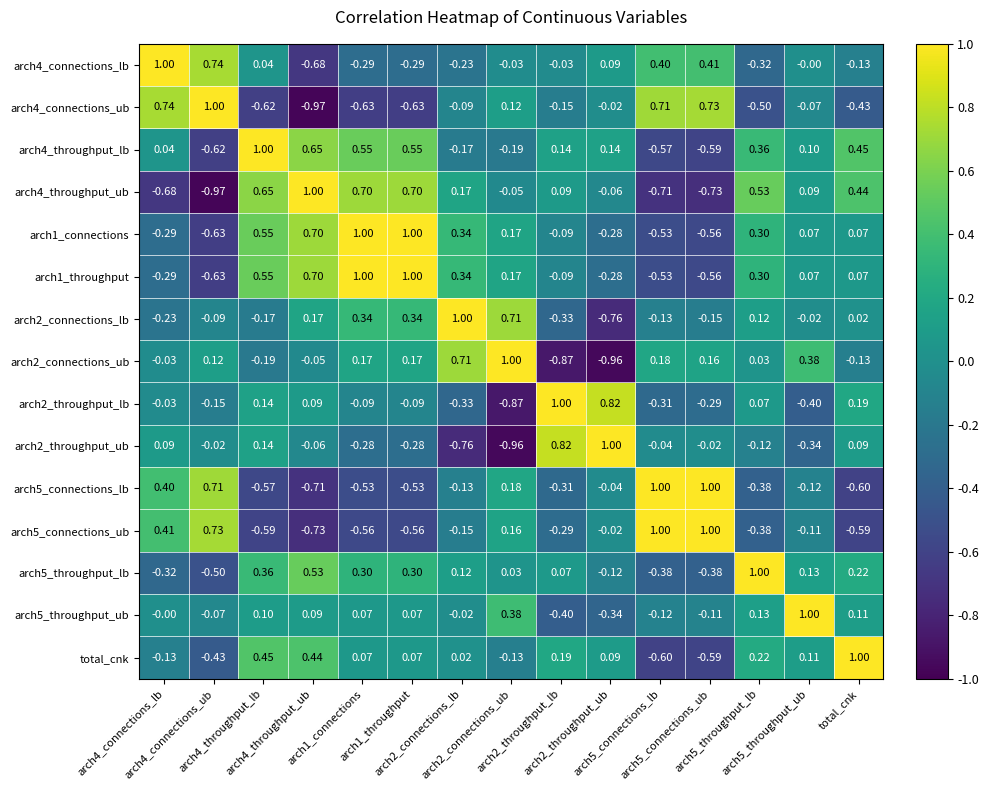

Reading left to right, list all the values displayed in this chart.

arch4_connections_lb: arch4_connections_lb=1.0	arch4_connections_ub=0.7	arch4_throughput_lb=0.0	arch4_throughput_ub=-0.7	arch1_connections=-0.3	arch1_throughput=-0.3	arch2_connections_lb=-0.2	arch2_connections_ub=-0.0	arch2_throughput_lb=-0.0	arch2_throughput_ub=0.1	arch5_connections_lb=0.4	arch5_connections_ub=0.4	arch5_throughput_lb=-0.3	arch5_throughput_ub=-0.0	total_cnk=-0.1
arch4_connections_ub: arch4_connections_lb=0.7	arch4_connections_ub=1.0	arch4_throughput_lb=-0.6	arch4_throughput_ub=-1.0	arch1_connections=-0.6	arch1_throughput=-0.6	arch2_connections_lb=-0.1	arch2_connections_ub=0.1	arch2_throughput_lb=-0.1	arch2_throughput_ub=-0.0	arch5_connections_lb=0.7	arch5_connections_ub=0.7	arch5_throughput_lb=-0.5	arch5_throughput_ub=-0.1	total_cnk=-0.4
arch4_throughput_lb: arch4_connections_lb=0.0	arch4_connections_ub=-0.6	arch4_throughput_lb=1.0	arch4_throughput_ub=0.7	arch1_connections=0.6	arch1_throughput=0.6	arch2_connections_lb=-0.2	arch2_connections_ub=-0.2	arch2_throughput_lb=0.1	arch2_throughput_ub=0.1	arch5_connections_lb=-0.6	arch5_connections_ub=-0.6	arch5_throughput_lb=0.4	arch5_throughput_ub=0.1	total_cnk=0.5
arch4_throughput_ub: arch4_connections_lb=-0.7	arch4_connections_ub=-1.0	arch4_throughput_lb=0.7	arch4_throughput_ub=1.0	arch1_connections=0.7	arch1_throughput=0.7	arch2_connections_lb=0.2	arch2_connections_ub=-0.1	arch2_throughput_lb=0.1	arch2_throughput_ub=-0.1	arch5_connections_lb=-0.7	arch5_connections_ub=-0.7	arch5_throughput_lb=0.5	arch5_throughput_ub=0.1	total_cnk=0.4
arch1_connections: arch4_connections_lb=-0.3	arch4_connections_ub=-0.6	arch4_throughput_lb=0.6	arch4_throughput_ub=0.7	arch1_connections=1.0	arch1_throughput=1.0	arch2_connections_lb=0.3	arch2_connections_ub=0.2	arch2_throughput_lb=-0.1	arch2_throughput_ub=-0.3	arch5_connections_lb=-0.5	arch5_connections_ub=-0.6	arch5_throughput_lb=0.3	arch5_throughput_ub=0.1	total_cnk=0.1
arch1_throughput: arch4_connections_lb=-0.3	arch4_connections_ub=-0.6	arch4_throughput_lb=0.6	arch4_throughput_ub=0.7	arch1_connections=1.0	arch1_throughput=1.0	arch2_connections_lb=0.3	arch2_connections_ub=0.2	arch2_throughput_lb=-0.1	arch2_throughput_ub=-0.3	arch5_connections_lb=-0.5	arch5_connections_ub=-0.6	arch5_throughput_lb=0.3	arch5_throughput_ub=0.1	total_cnk=0.1
arch2_connections_lb: arch4_connections_lb=-0.2	arch4_connections_ub=-0.1	arch4_throughput_lb=-0.2	arch4_throughput_ub=0.2	arch1_connections=0.3	arch1_throughput=0.3	arch2_connections_lb=1.0	arch2_connections_ub=0.7	arch2_throughput_lb=-0.3	arch2_throughput_ub=-0.8	arch5_connections_lb=-0.1	arch5_connections_ub=-0.1	arch5_throughput_lb=0.1	arch5_throughput_ub=-0.0	total_cnk=0.0
arch2_connections_ub: arch4_connections_lb=-0.0	arch4_connections_ub=0.1	arch4_throughput_lb=-0.2	arch4_throughput_ub=-0.1	arch1_connections=0.2	arch1_throughput=0.2	arch2_connections_lb=0.7	arch2_connections_ub=1.0	arch2_throughput_lb=-0.9	arch2_throughput_ub=-1.0	arch5_connections_lb=0.2	arch5_connections_ub=0.2	arch5_throughput_lb=0.0	arch5_throughput_ub=0.4	total_cnk=-0.1
arch2_throughput_lb: arch4_connections_lb=-0.0	arch4_connections_ub=-0.1	arch4_throughput_lb=0.1	arch4_throughput_ub=0.1	arch1_connections=-0.1	arch1_throughput=-0.1	arch2_connections_lb=-0.3	arch2_connections_ub=-0.9	arch2_throughput_lb=1.0	arch2_throughput_ub=0.8	arch5_connections_lb=-0.3	arch5_connections_ub=-0.3	arch5_throughput_lb=0.1	arch5_throughput_ub=-0.4	total_cnk=0.2
arch2_throughput_ub: arch4_connections_lb=0.1	arch4_connections_ub=-0.0	arch4_throughput_lb=0.1	arch4_throughput_ub=-0.1	arch1_connections=-0.3	arch1_throughput=-0.3	arch2_connections_lb=-0.8	arch2_connections_ub=-1.0	arch2_throughput_lb=0.8	arch2_throughput_ub=1.0	arch5_connections_lb=-0.0	arch5_connections_ub=-0.0	arch5_throughput_lb=-0.1	arch5_throughput_ub=-0.3	total_cnk=0.1
arch5_connections_lb: arch4_connections_lb=0.4	arch4_connections_ub=0.7	arch4_throughput_lb=-0.6	arch4_throughput_ub=-0.7	arch1_connections=-0.5	arch1_throughput=-0.5	arch2_connections_lb=-0.1	arch2_connections_ub=0.2	arch2_throughput_lb=-0.3	arch2_throughput_ub=-0.0	arch5_connections_lb=1.0	arch5_connections_ub=1.0	arch5_throughput_lb=-0.4	arch5_throughput_ub=-0.1	total_cnk=-0.6
arch5_connections_ub: arch4_connections_lb=0.4	arch4_connections_ub=0.7	arch4_throughput_lb=-0.6	arch4_throughput_ub=-0.7	arch1_connections=-0.6	arch1_throughput=-0.6	arch2_connections_lb=-0.1	arch2_connections_ub=0.2	arch2_throughput_lb=-0.3	arch2_throughput_ub=-0.0	arch5_connections_lb=1.0	arch5_connections_ub=1.0	arch5_throughput_lb=-0.4	arch5_throughput_ub=-0.1	total_cnk=-0.6
arch5_throughput_lb: arch4_connections_lb=-0.3	arch4_connections_ub=-0.5	arch4_throughput_lb=0.4	arch4_throughput_ub=0.5	arch1_connections=0.3	arch1_throughput=0.3	arch2_connections_lb=0.1	arch2_connections_ub=0.0	arch2_throughput_lb=0.1	arch2_throughput_ub=-0.1	arch5_connections_lb=-0.4	arch5_connections_ub=-0.4	arch5_throughput_lb=1.0	arch5_throughput_ub=0.1	total_cnk=0.2
arch5_throughput_ub: arch4_connections_lb=-0.0	arch4_connections_ub=-0.1	arch4_throughput_lb=0.1	arch4_throughput_ub=0.1	arch1_connections=0.1	arch1_throughput=0.1	arch2_connections_lb=-0.0	arch2_connections_ub=0.4	arch2_throughput_lb=-0.4	arch2_throughput_ub=-0.3	arch5_connections_lb=-0.1	arch5_connections_ub=-0.1	arch5_throughput_lb=0.1	arch5_throughput_ub=1.0	total_cnk=0.1
total_cnk: arch4_connections_lb=-0.1	arch4_connections_ub=-0.4	arch4_throughput_lb=0.5	arch4_throughput_ub=0.4	arch1_connections=0.1	arch1_throughput=0.1	arch2_connections_lb=0.0	arch2_connections_ub=-0.1	arch2_throughput_lb=0.2	arch2_throughput_ub=0.1	arch5_connections_lb=-0.6	arch5_connections_ub=-0.6	arch5_throughput_lb=0.2	arch5_throughput_ub=0.1	total_cnk=1.0